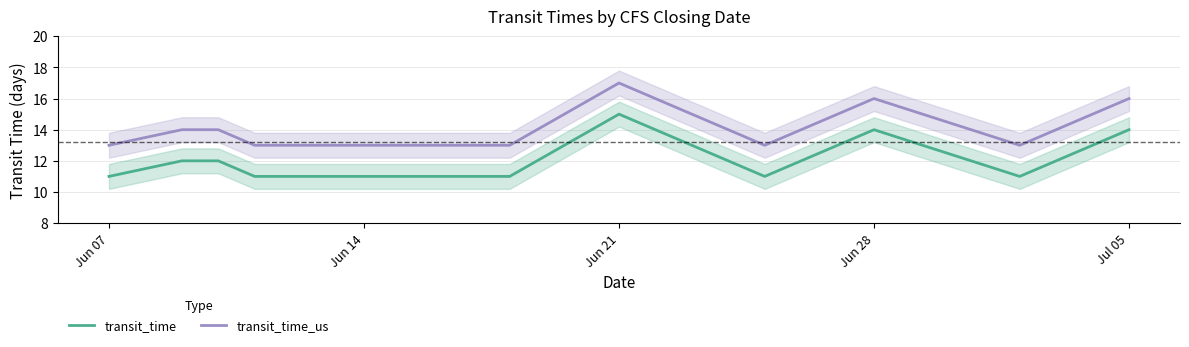

What is the difference between the second highest and minimum values in the transit_time_us series?

3